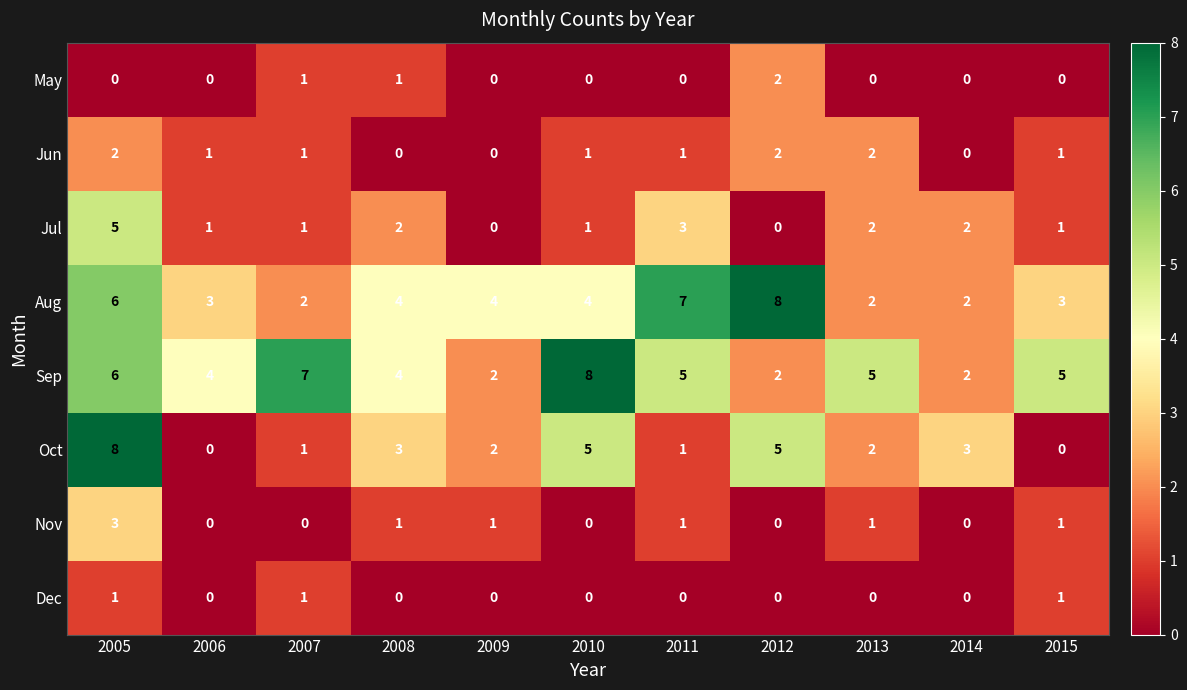

What is the greatest value displayed?

8